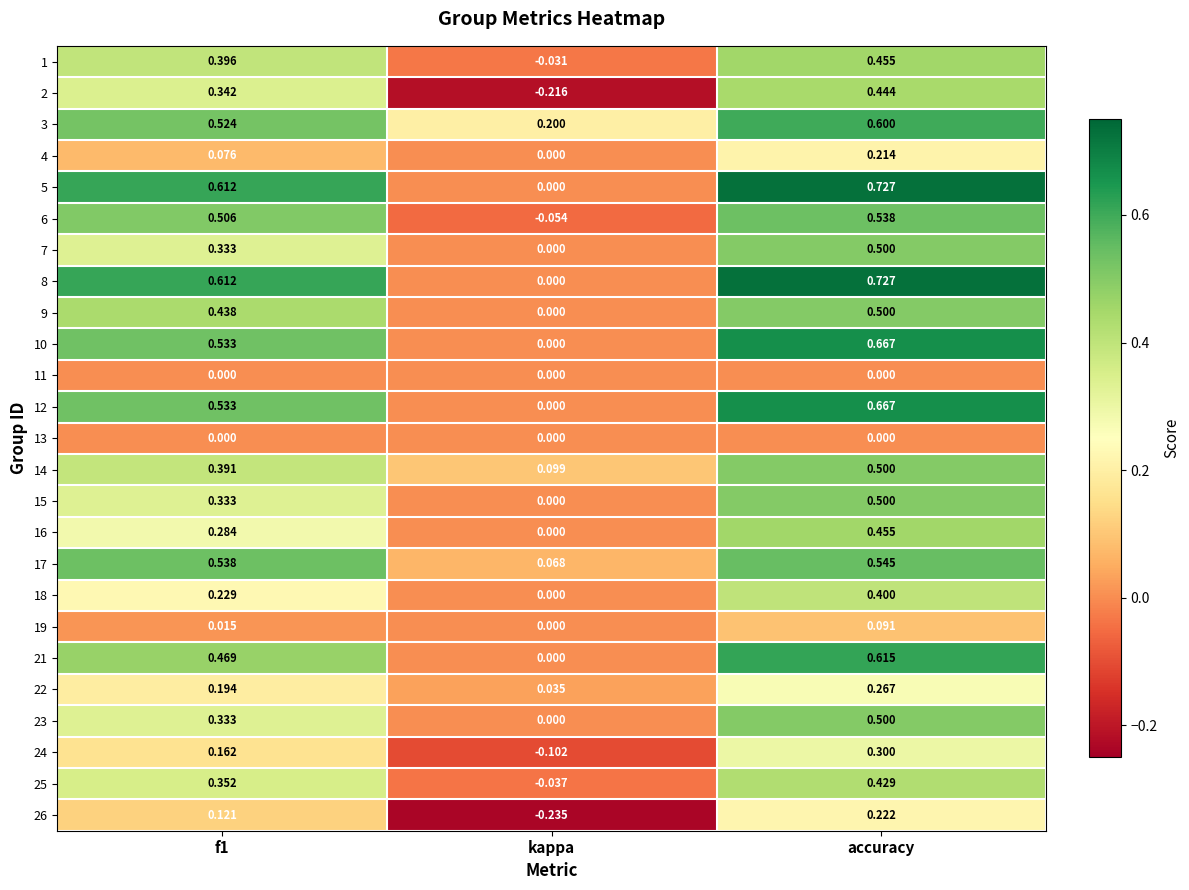

At which category is the sum across all series the highest?

accuracy